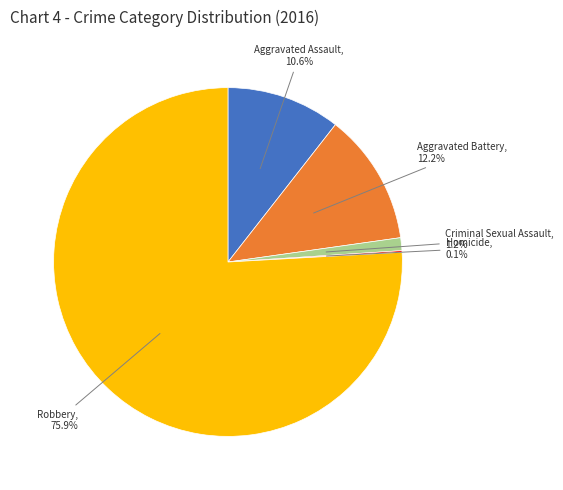

Does any single category account for the majority?

Yes